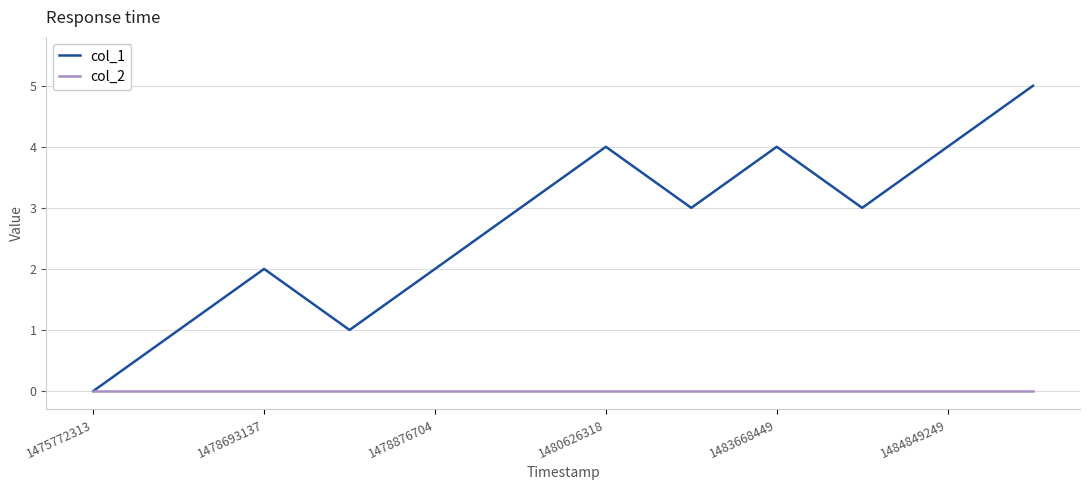

Which series has the largest range (max minus min)?

col_1